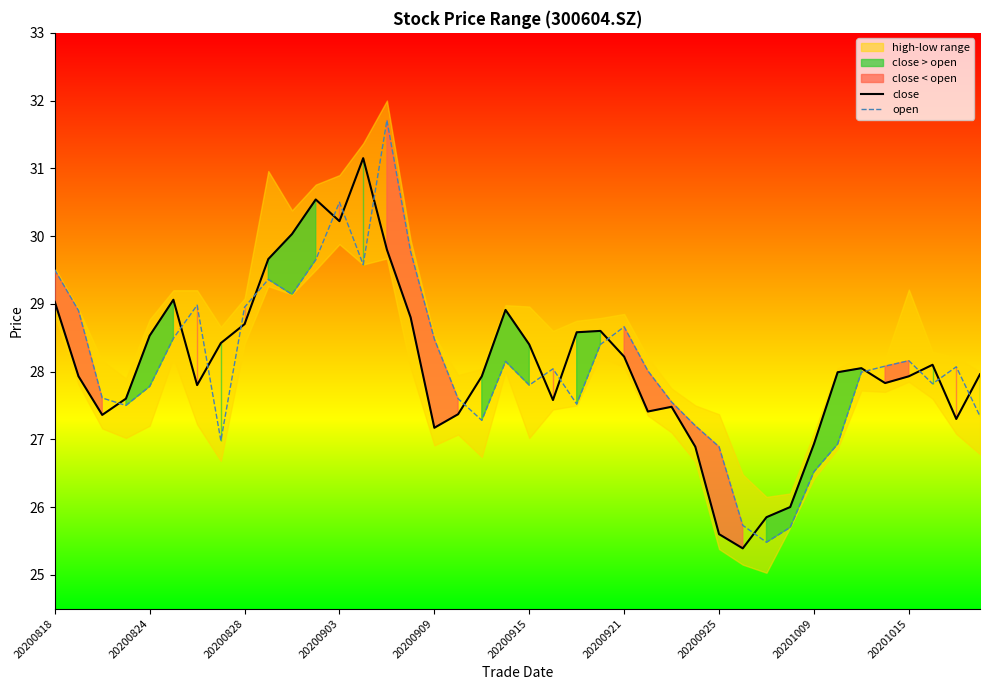

Which category has the highest value across all series?

14